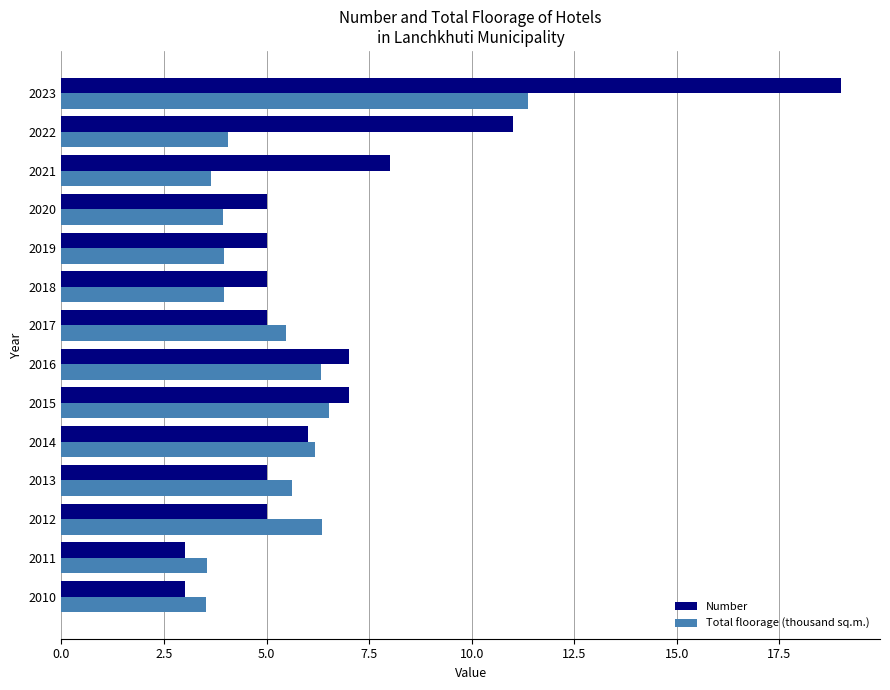

What is the total value across all series at 2012?

11.4